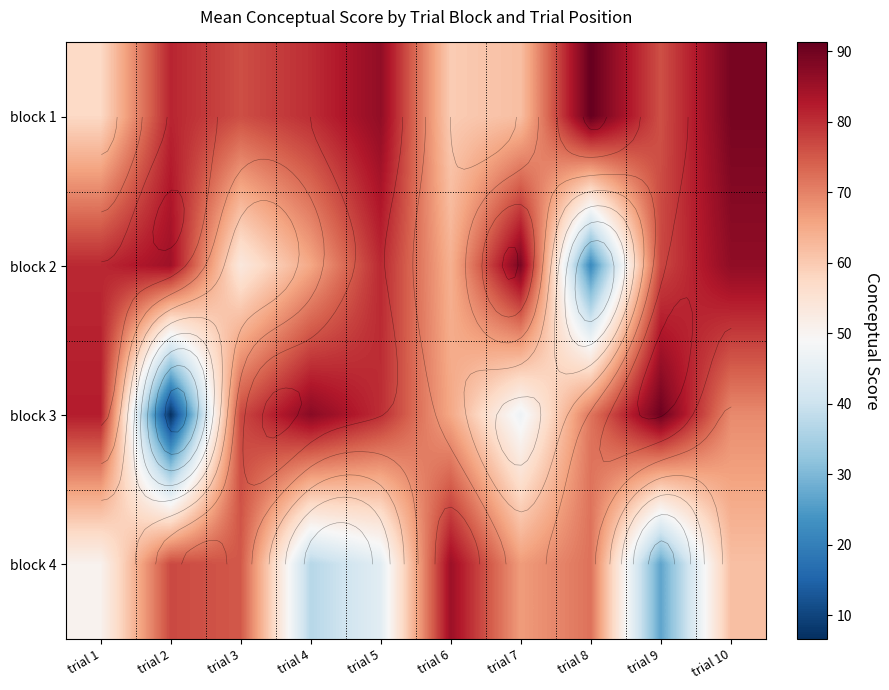

True or false: block 1 has a value of 119.4 at trial 10.

False